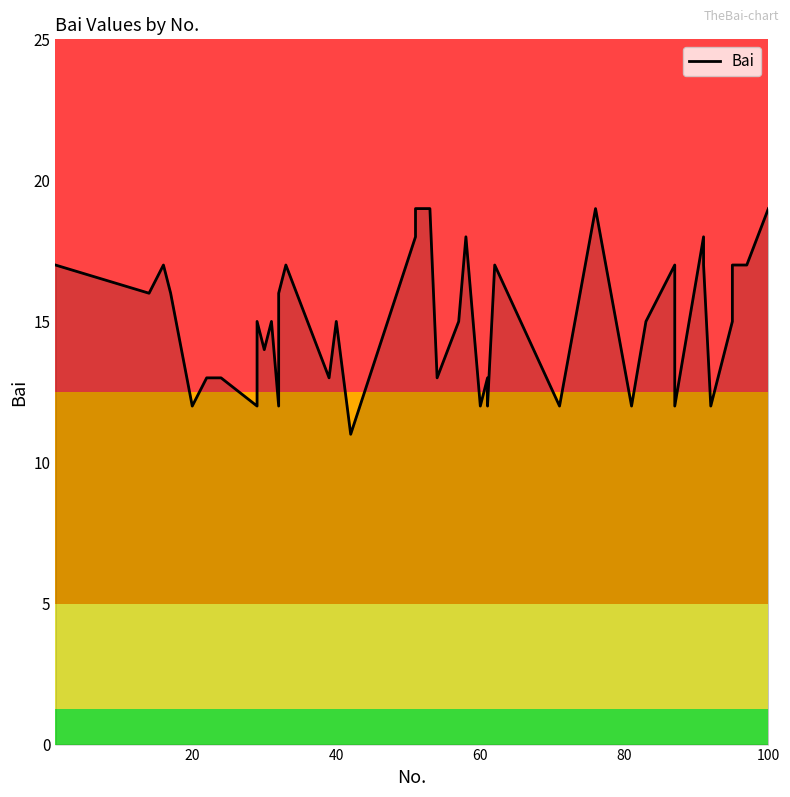

How many points are lower than both their immediate neighbors (excluding endpoints)?

14